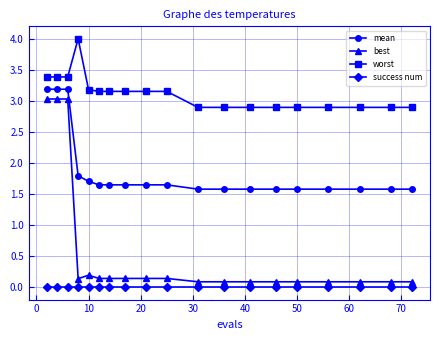

What is the greatest value displayed?

4.0